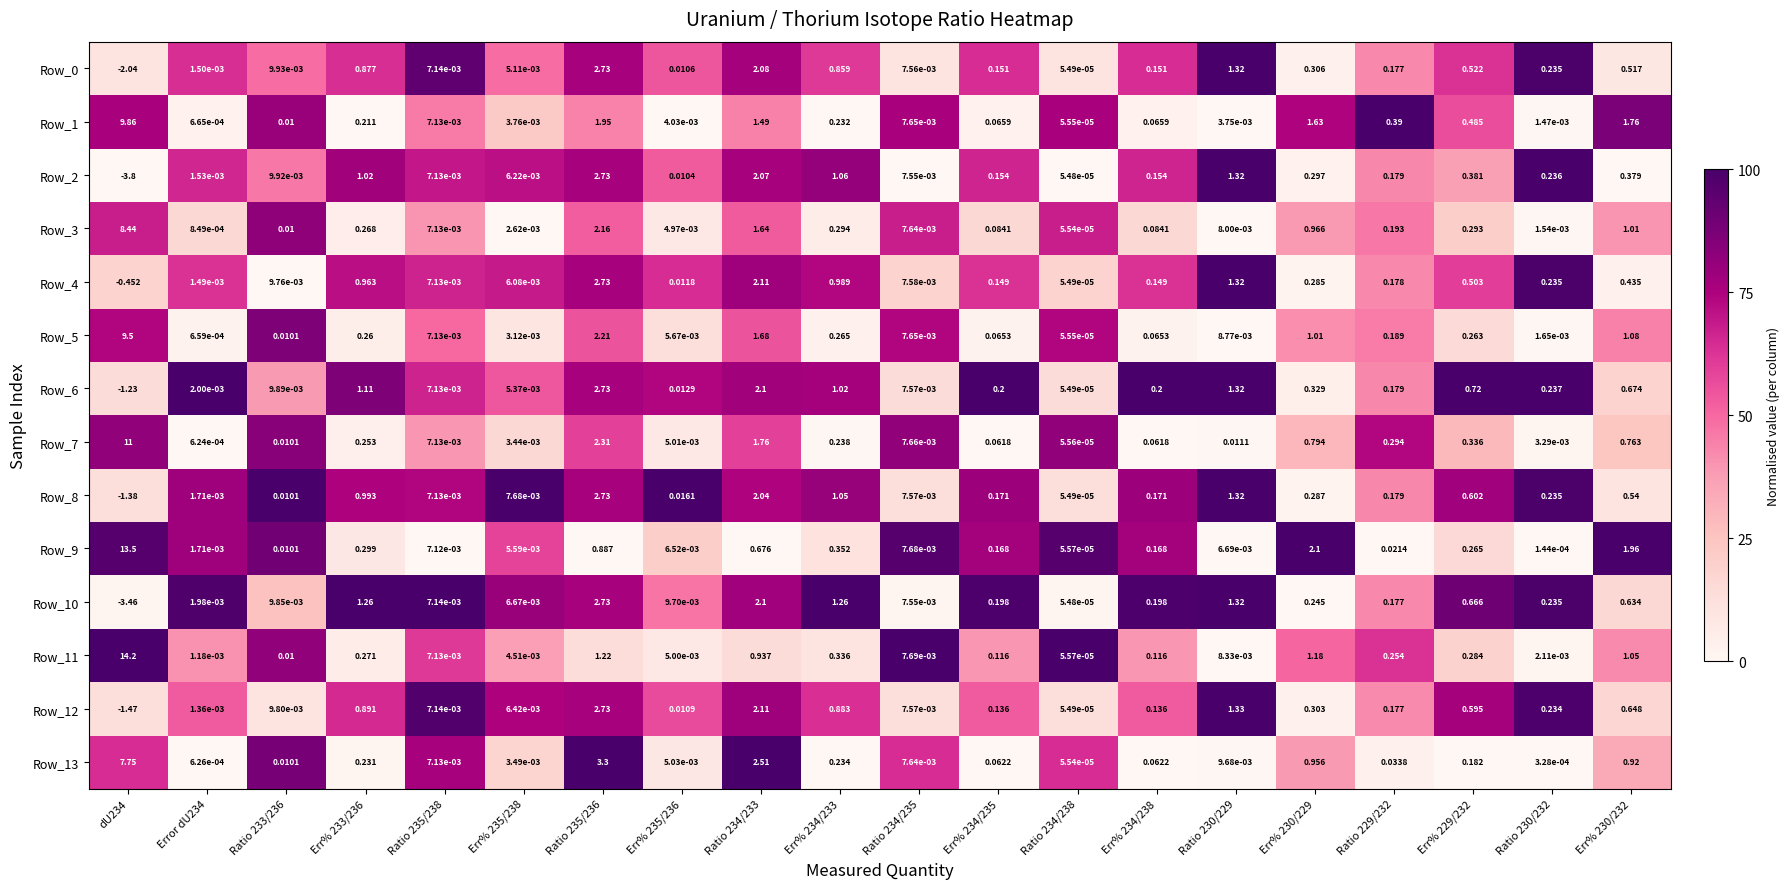

Is the value of Row_13 at Err% 229/232 greater than the value of Row_7 at Ratio 229/232?

No